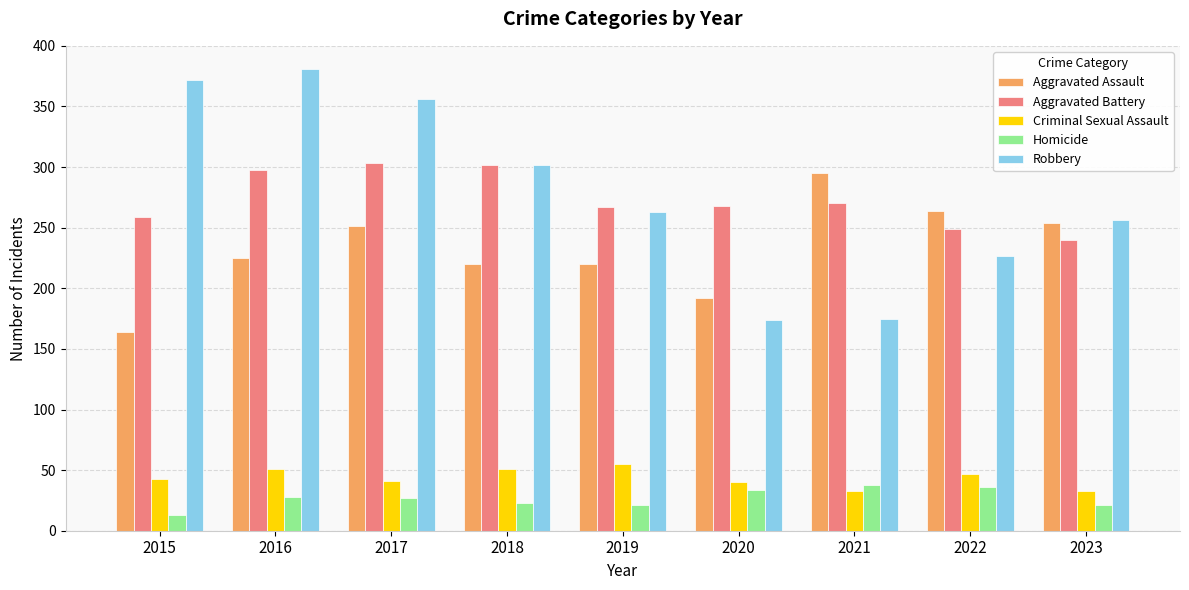

How many distinct data groups are displayed?

5